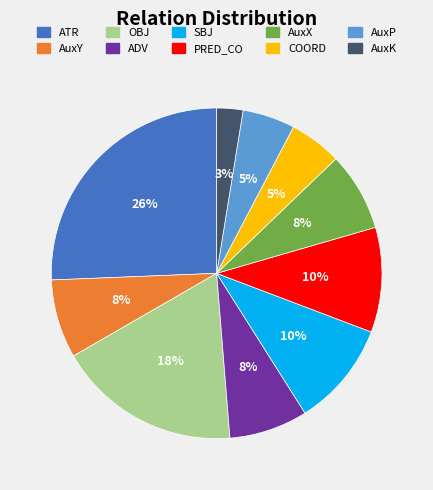

Does AuxK account for over 50% of the chart?

No